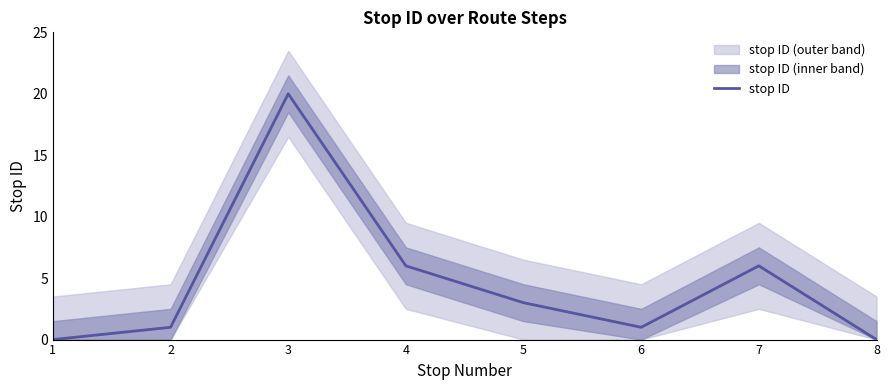

At which label is the value closest to 10?

4